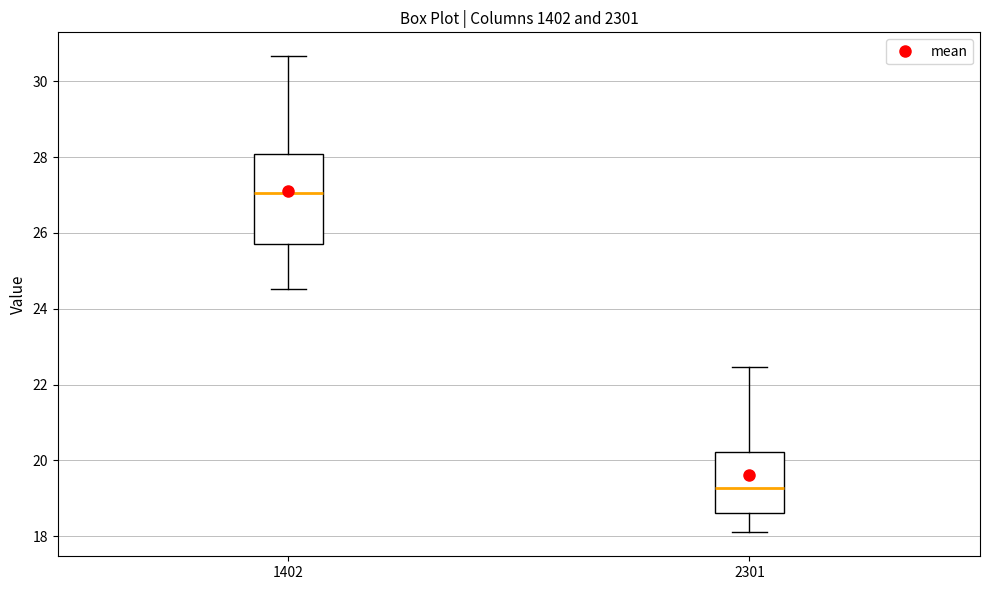

Where does the upper whisker of the box at x = 1402 end on the y-axis? The values are not printed on the chart, so give them approximately, as read against the axis.

30.6